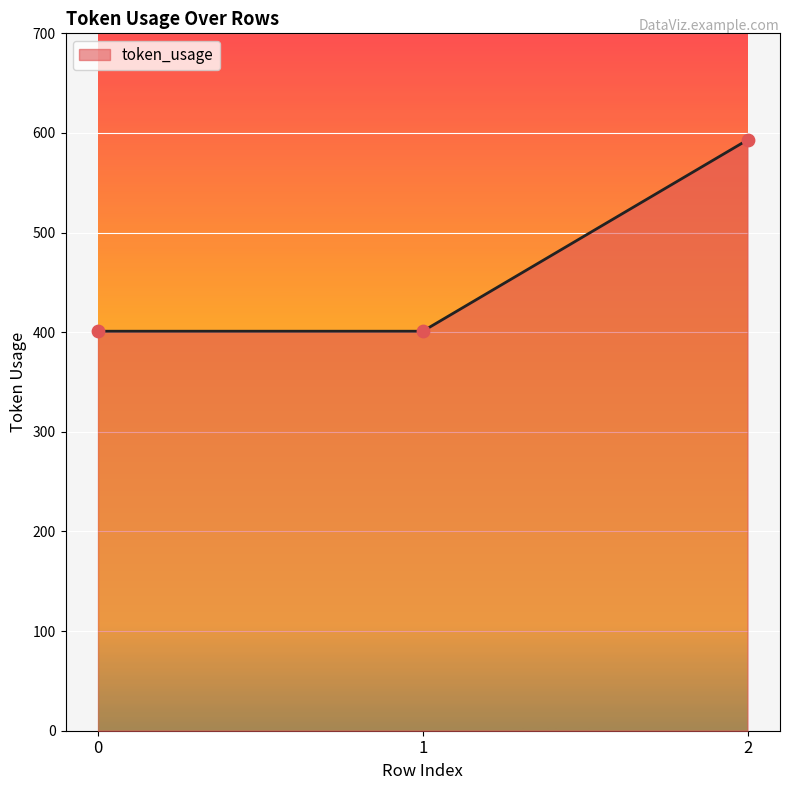

Approximately how many times larger is the value at 1 compared to 2?

0.7